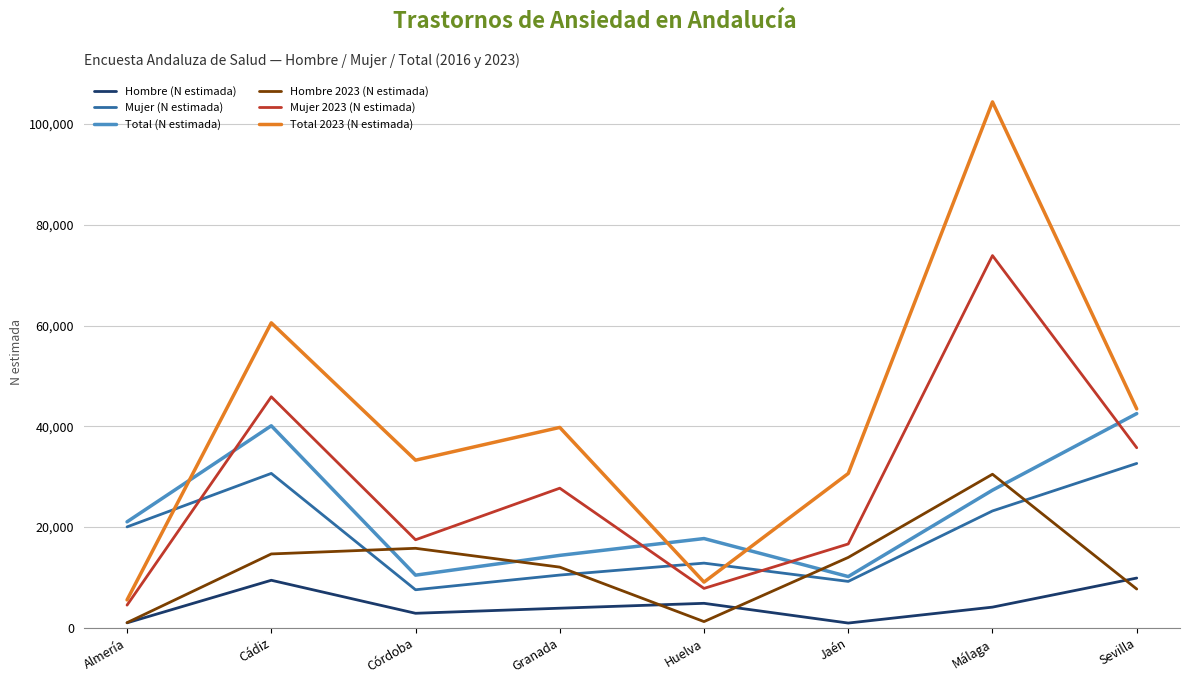

What is the difference between the maximum and minimum values in the Mujer 2023 (N estimada) series?

69378